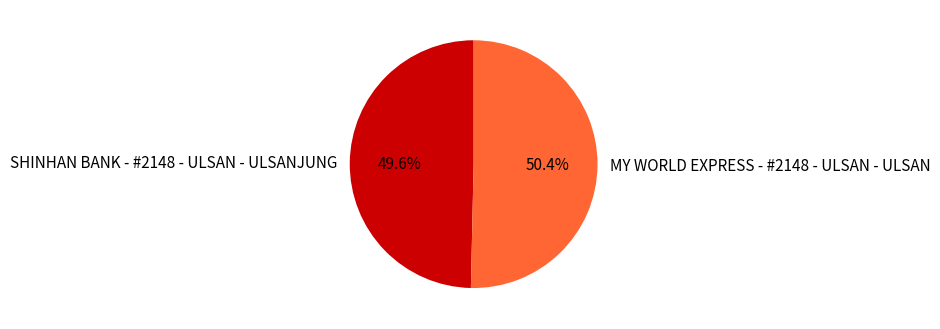

What is the ratio of the value at MY WORLD EXPRESS - #2148 - ULSAN - ULSAN to the value at SHINHAN BANK - #2148 - ULSAN - ULSANJUNG?

1.0